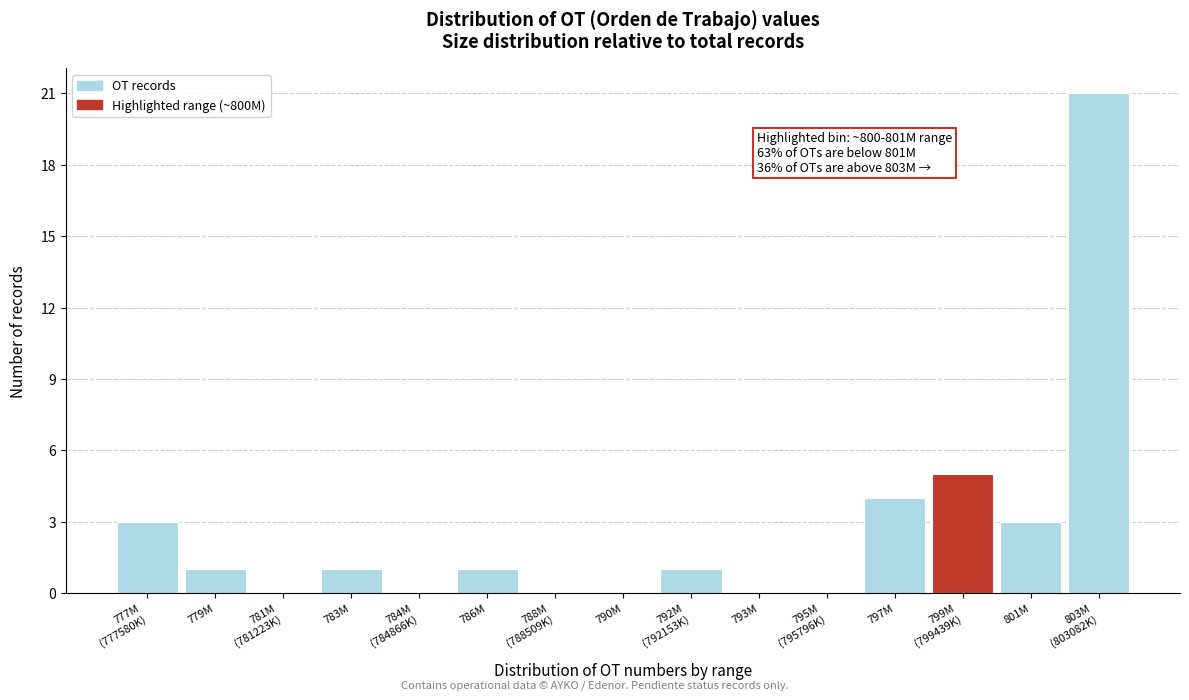

What is the sum of all values?

40